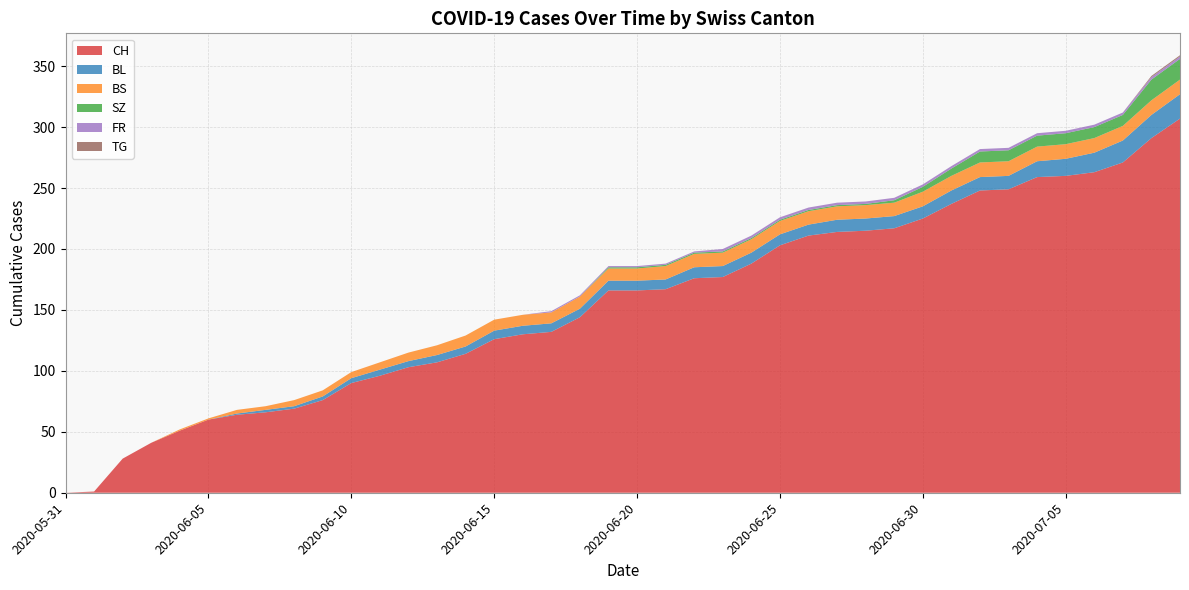

Reading left to right, what are all the values shown in this chart?

CH: 0	1	28	41	51	60	64	66	69	76	90	96	103	107	114	126	130	132	144	166	166	167	176	177	188	203	211	214	215	217	225	237	248	249	259	260	263	271	291	307
BL: 0	0	0	0	0	0	1	2	2	3	4	5	5	6	6	7	7	7	7	8	8	8	9	9	9	9	9	10	10	10	10	11	11	11	13	14	16	18	19	20
BS: 0	0	0	0	1	1	3	3	5	5	5	6	7	8	9	9	9	9	10	10	10	11	11	11	11	11	11	11	11	11	12	12	12	12	12	12	12	12	12	12
SZ: 0	0	0	0	0	0	0	0	0	0	0	0	0	0	0	0	0	0	0	1	1	1	1	1	1	1	1	1	1	2	4	6	9	9	9	9	9	9	17	17
FR: 0	0	0	0	0	0	0	0	0	0	0	0	0	0	0	0	0	1	1	1	1	1	1	2	2	2	2	2	2	2	2	2	2	2	2	2	2	2	2	2
TG: 0	0	0	0	0	0	0	0	0	0	0	0	0	0	0	0	0	0	0	0	0	0	0	0	0	0	0	0	0	0	0	0	0	0	0	0	0	0	1	1